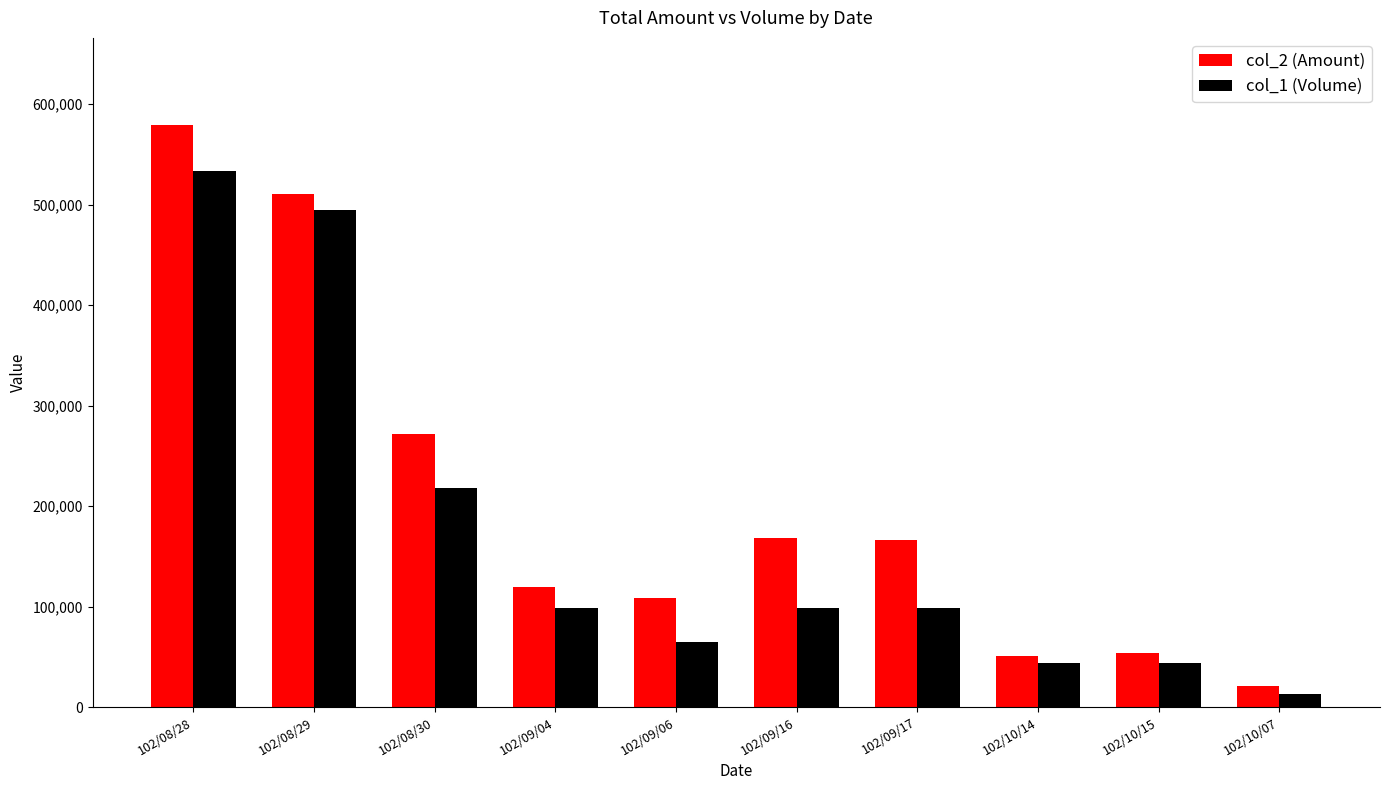

The value of col_2 (Amount) at 102/09/04 is 24271. True or false?

False